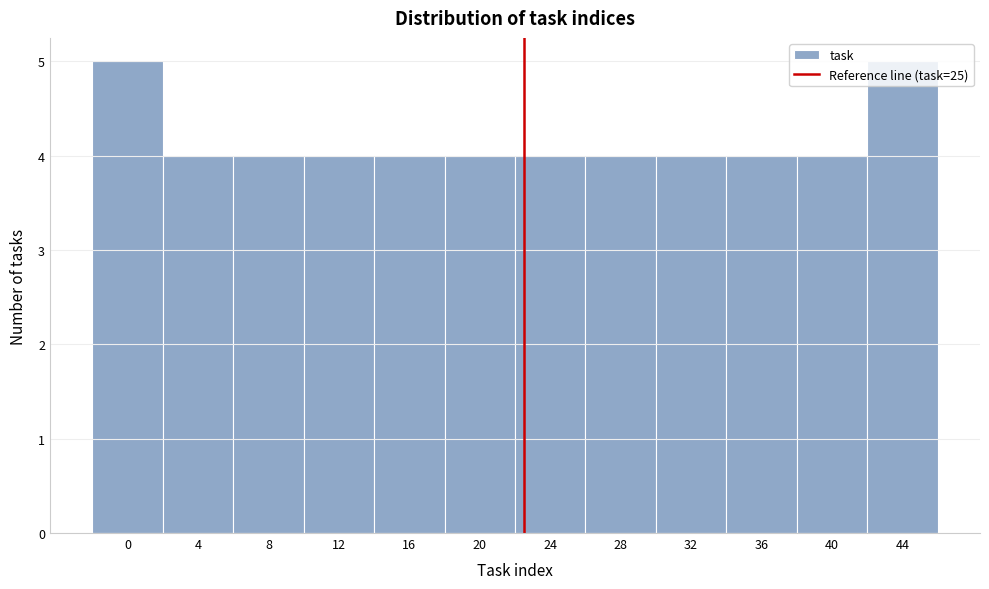

What is the ratio of the value at 12 to the value at 32?

1.0